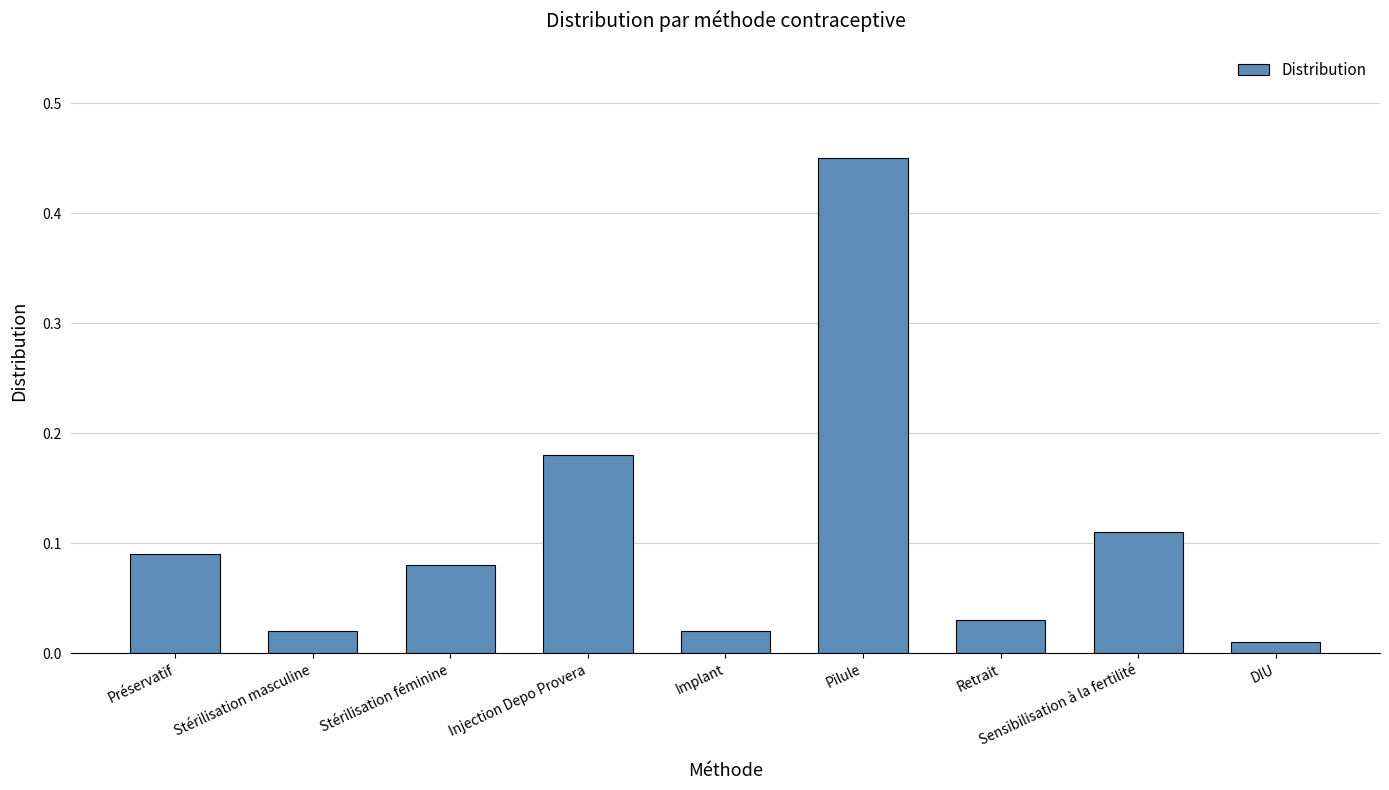

Between Injection Depo Provera and DIU, which is larger?

Injection Depo Provera